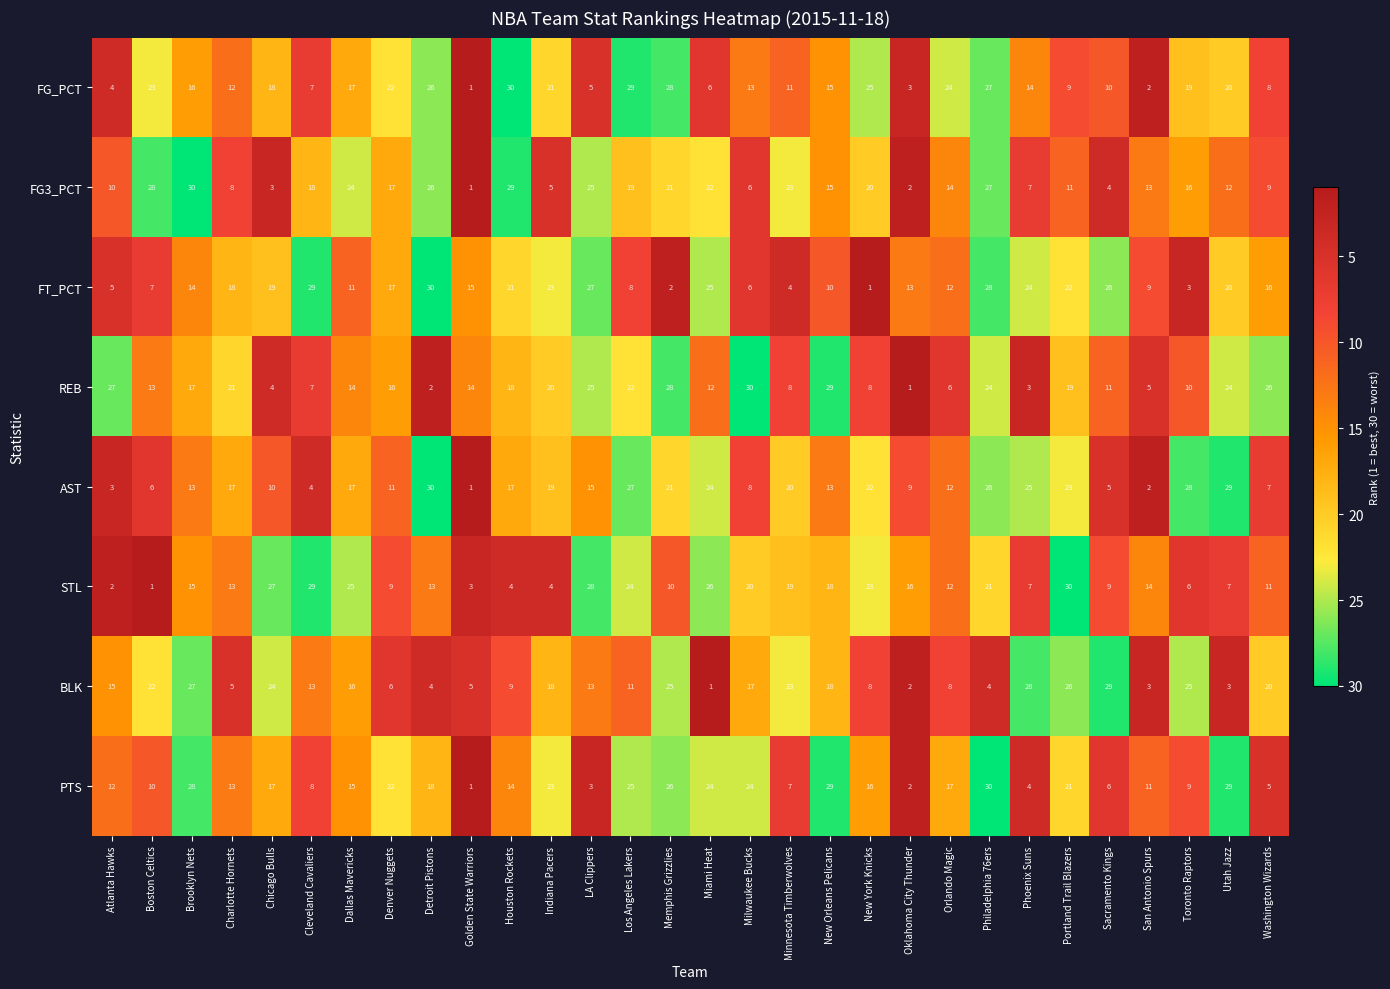

At which label does FG3_PCT first exceed 16?

Boston Celtics